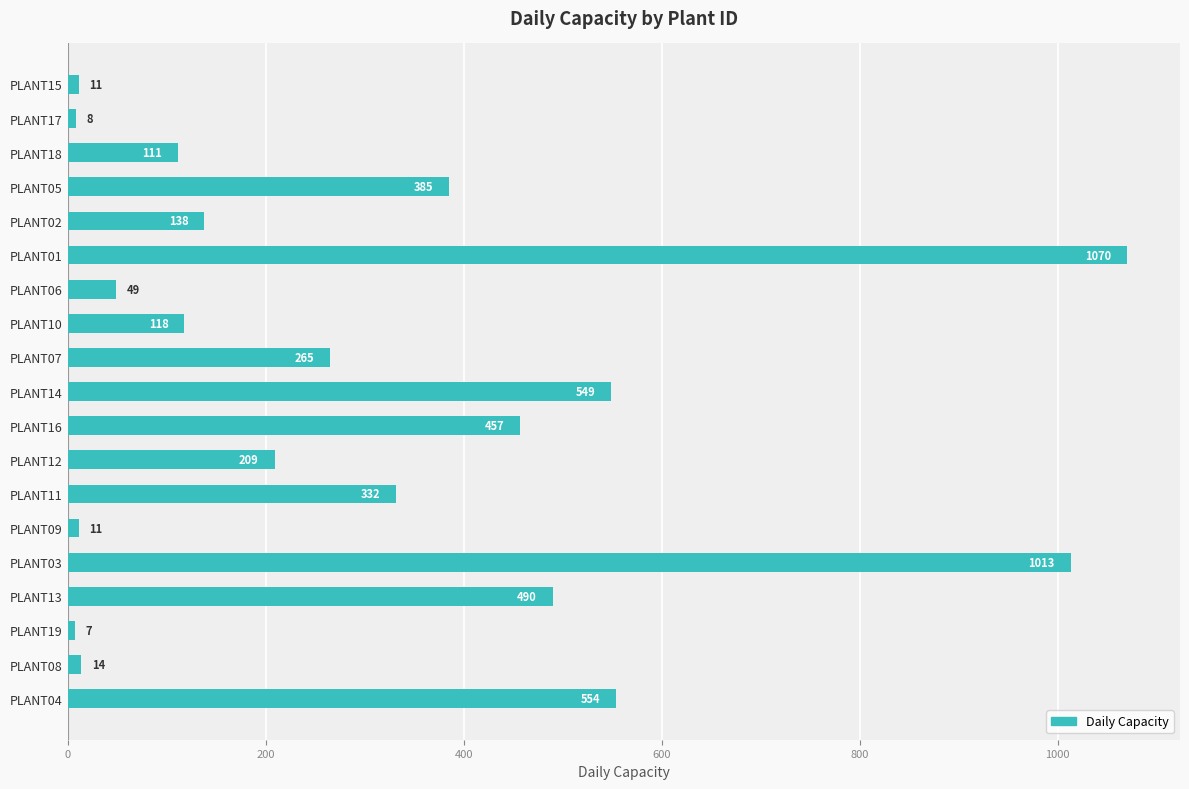

What is the maximum value shown in the chart?

1070